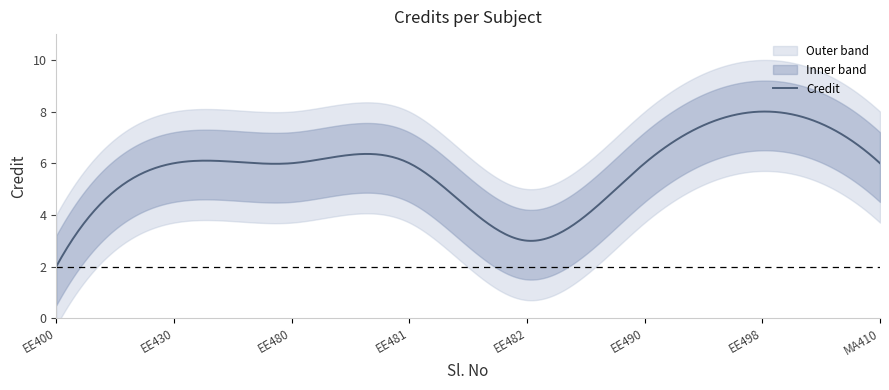

The chart shows a value of 2 at 2. True or false?

False